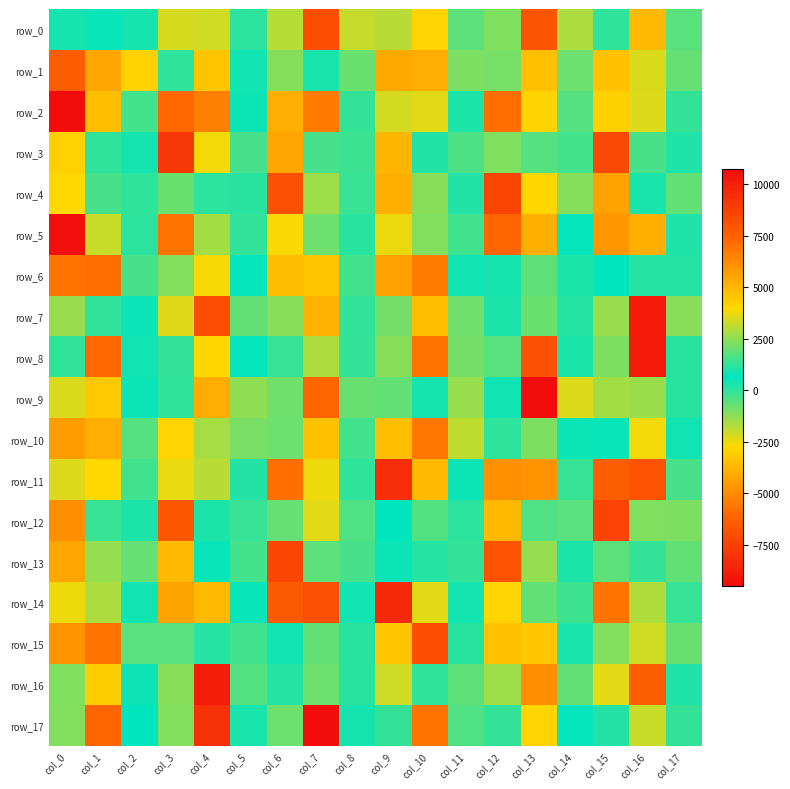

What is the average value of the row_14 series?

3672.3